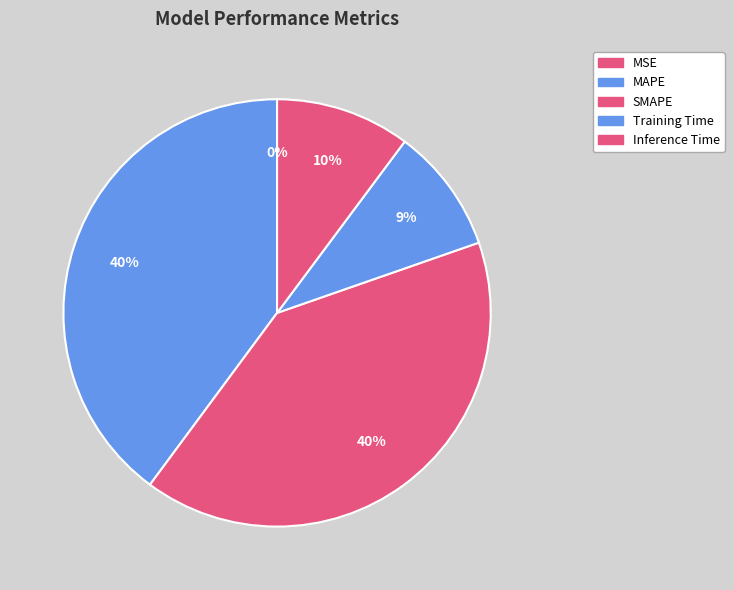

What percentage do Inference Time and SMAPE together represent?

50.7%